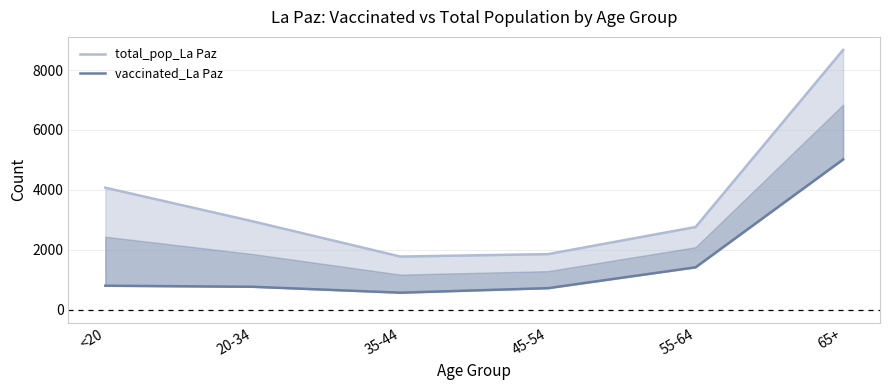

Does the chart display data point markers on the line(s)?

No